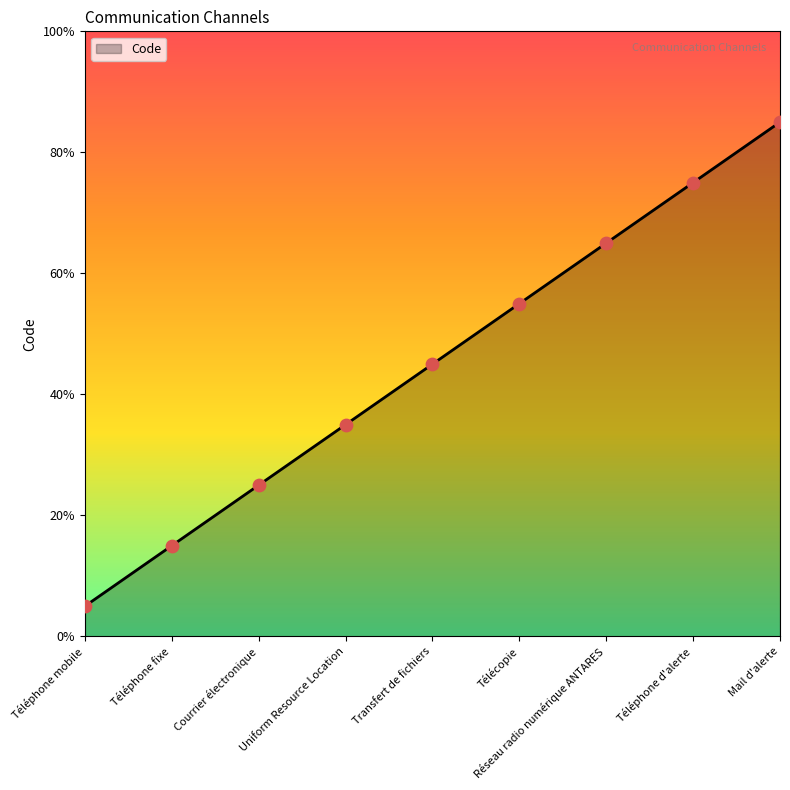

What is the ratio of the value at Télécopie to the value at Téléphone d'alerte?

0.7